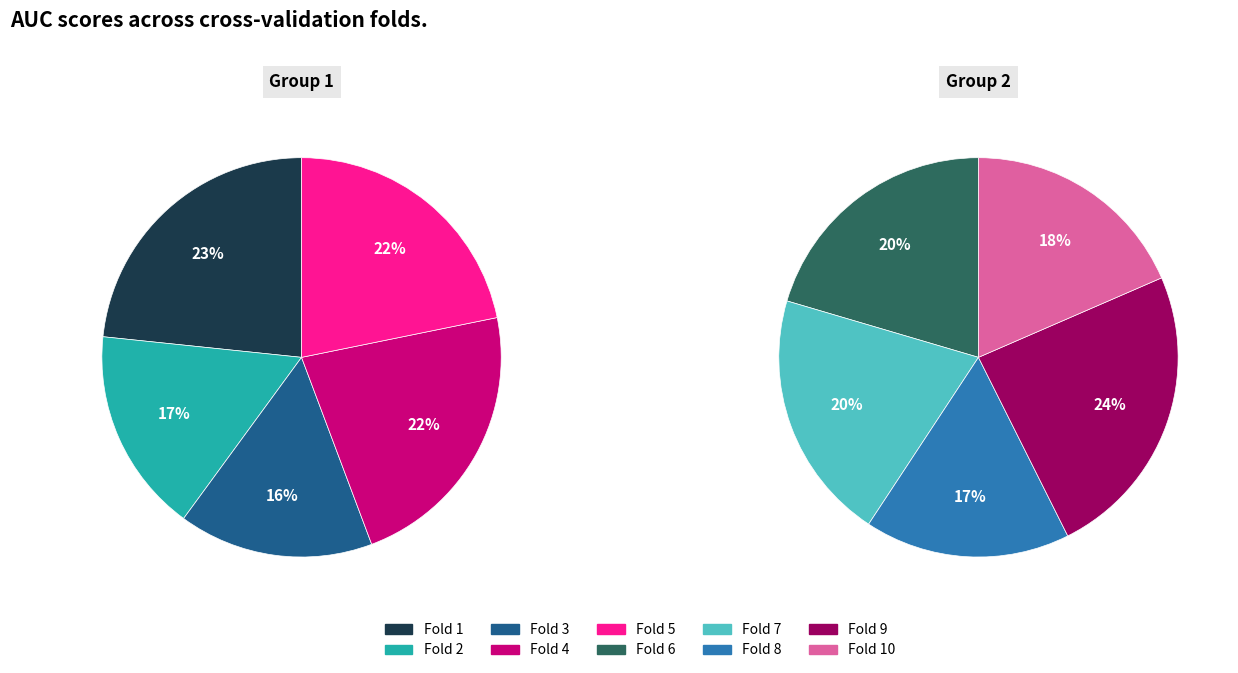

What percentage is NOT represented by Fold 8?

91.5%